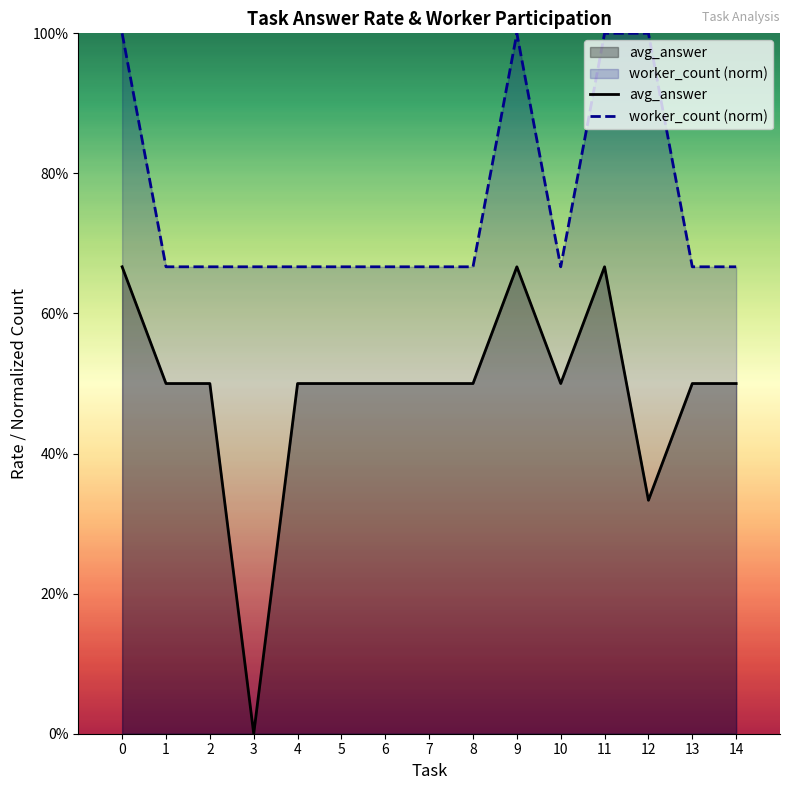

Which series has the largest range (max minus min)?

avg_answer